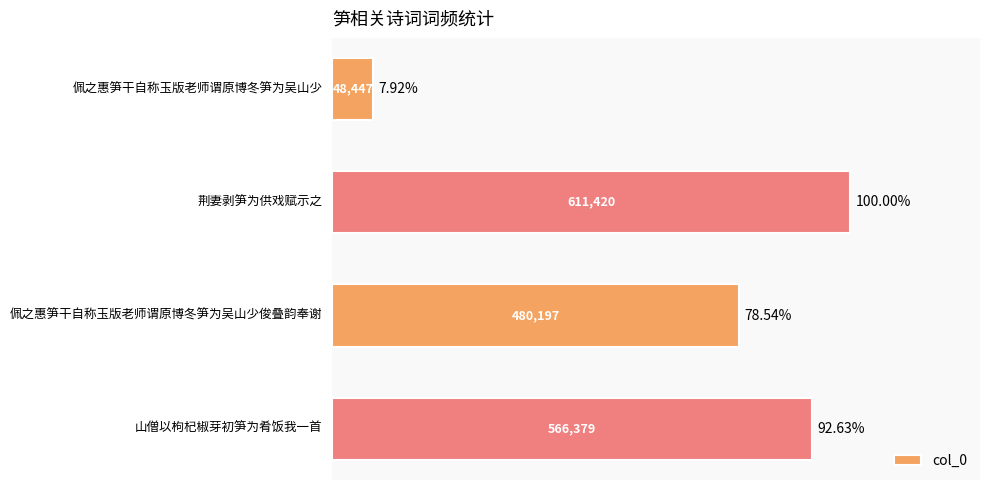

List the labels in order of value, largest first.

荆妻剥笋为供戏赋示之, 山僧以枸杞椒芽初笋为肴饭我一首, 佩之惠笋干自称玉版老师谓原博冬笋为吴山少俊叠韵奉谢, 佩之惠笋干自称玉版老师谓原博冬笋为吴山少